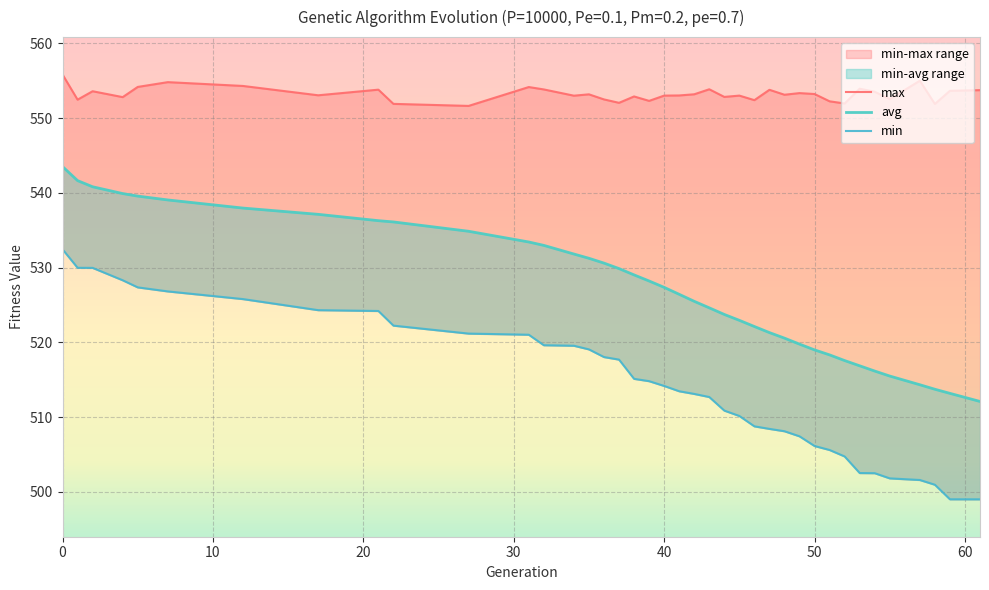

What is the value of the avg point at the 18th from the left?

529.0